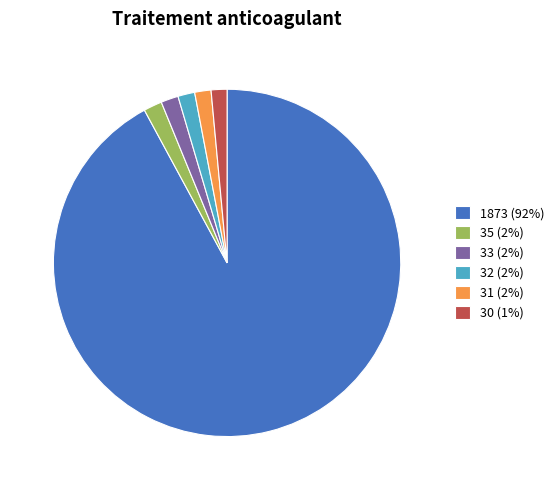

Between 1873 (92%) and 35 (2%), which is larger?

1873 (92%)